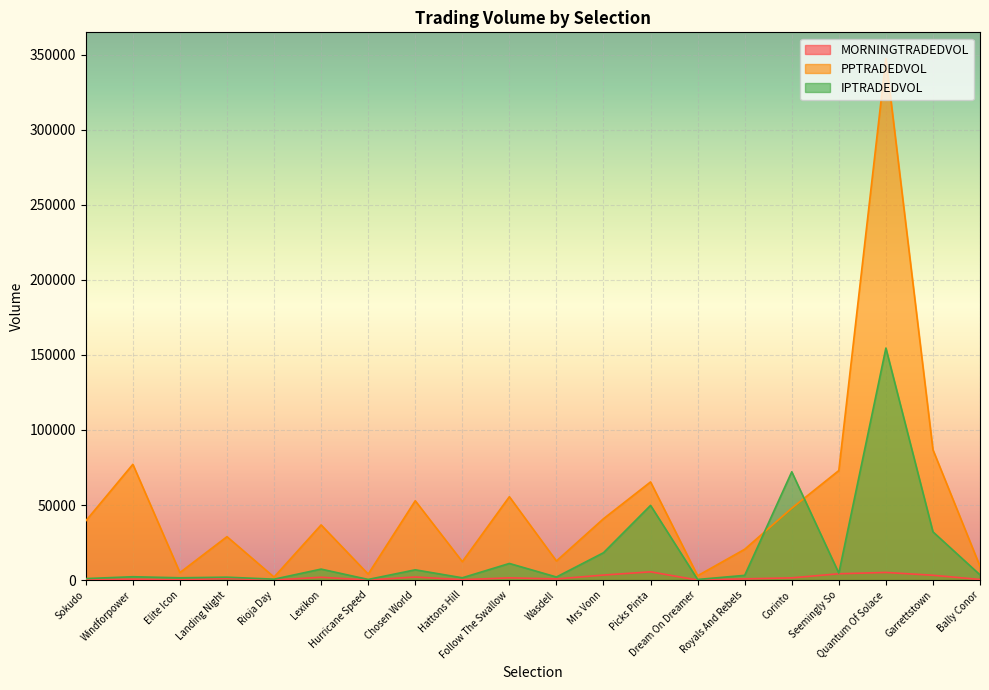

At how many categories does at least one series exceed 179342?

1